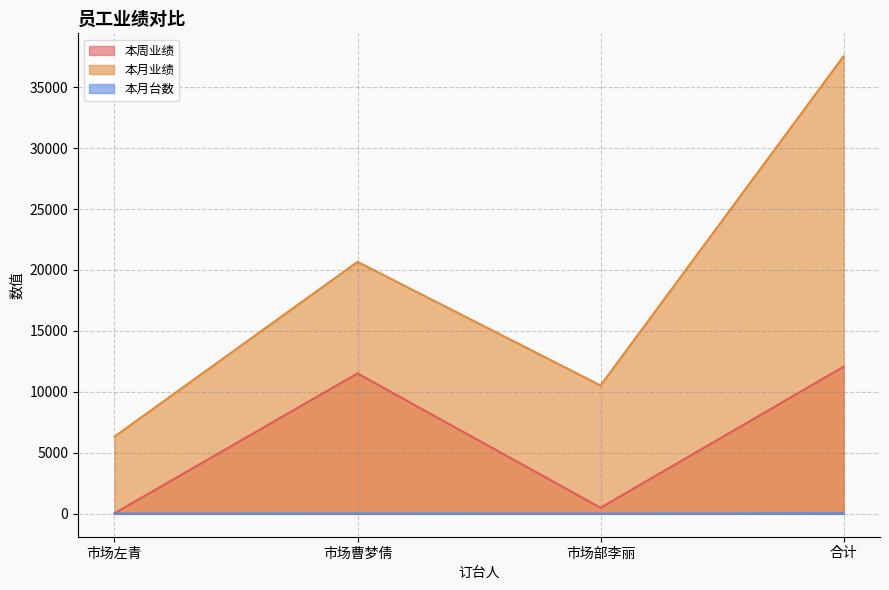

At which label is 本月业绩 closest to 21932?

市场曹梦倩